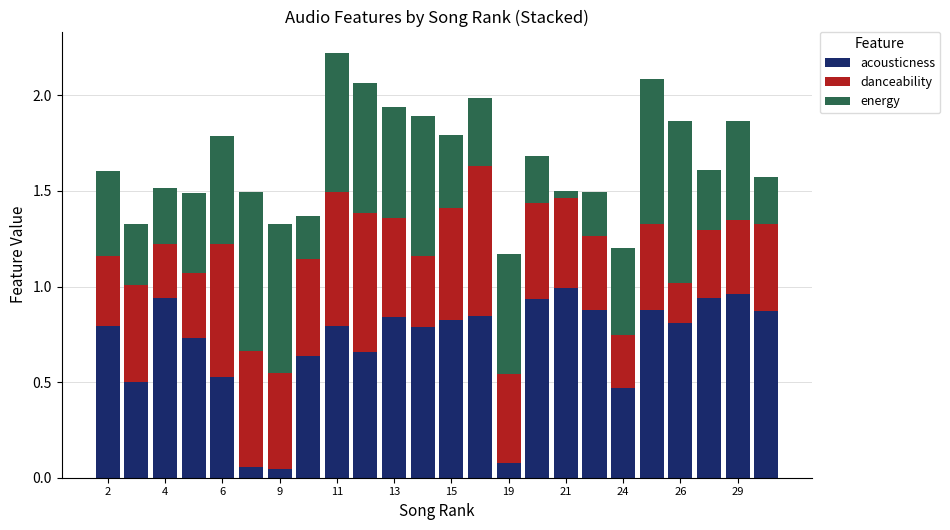

What is the sum of all danceability values?

11.5